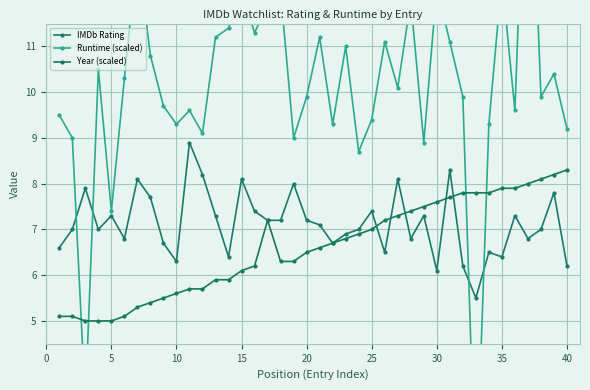

At 15, list the series in order from smallest to largest.

Year (scaled), IMDb Rating, Runtime (scaled)